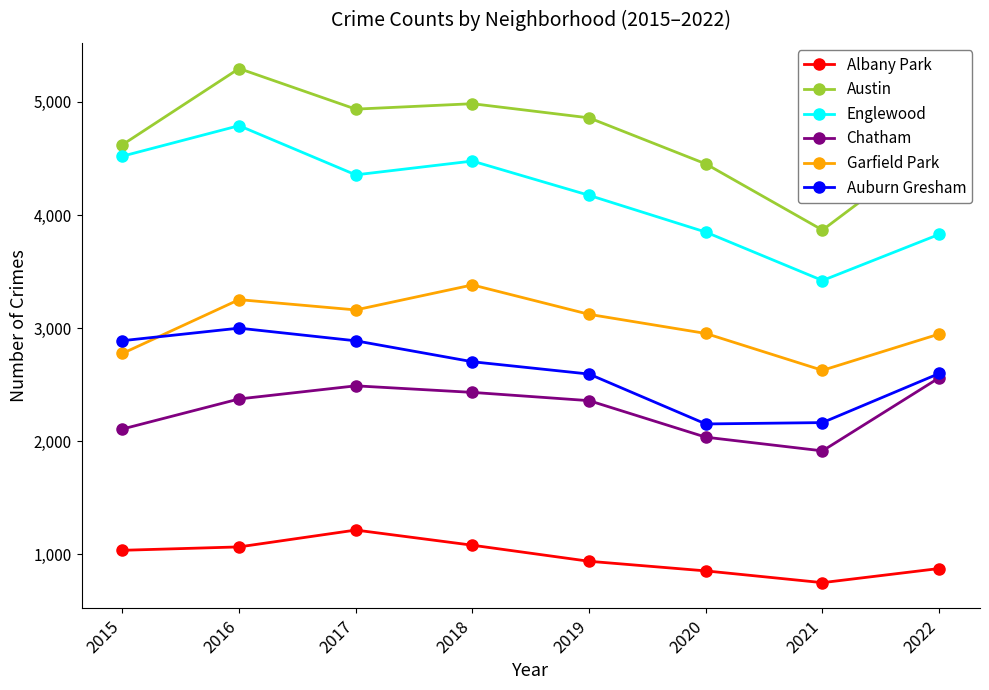

Rank the series at 2017 from highest to lowest value.

Austin, Englewood, Garfield Park, Auburn Gresham, Chatham, Albany Park